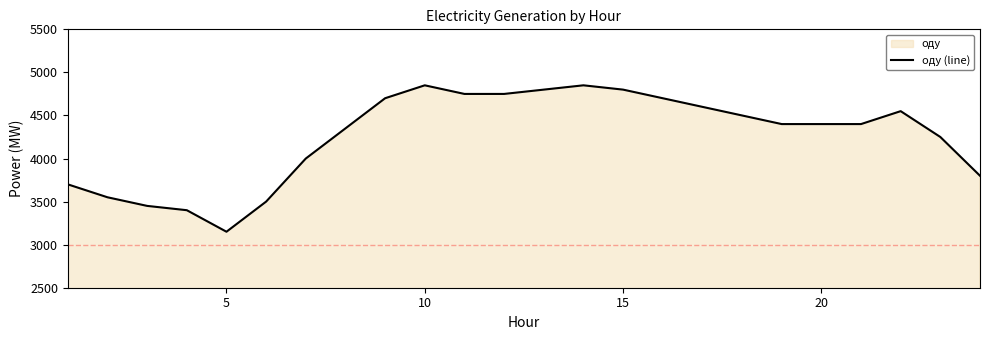

Read the value at 10, to the nearest 50.

4850